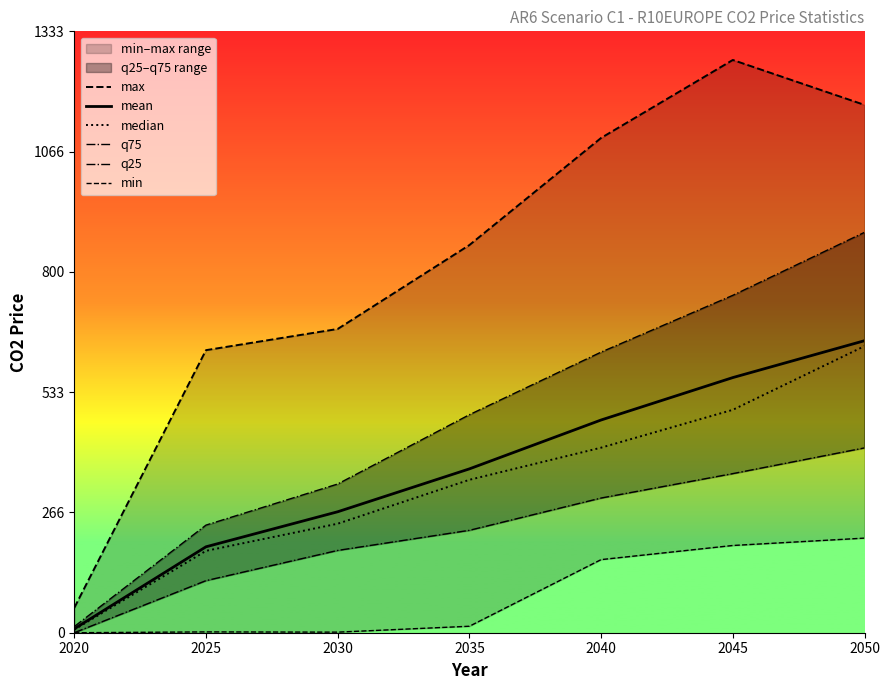

Is the value of min at 2030 greater than the value of max at 2025?

No